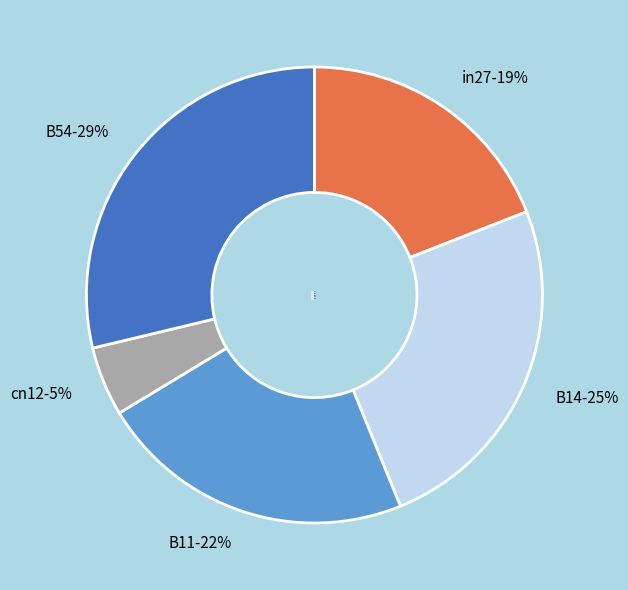

Which slice is the largest?

B54